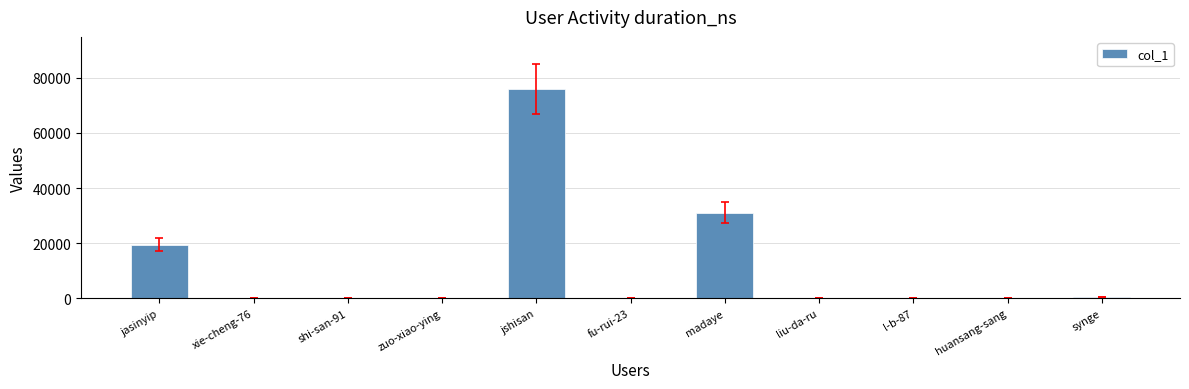

Where does the data first go above 18?

jasinyip